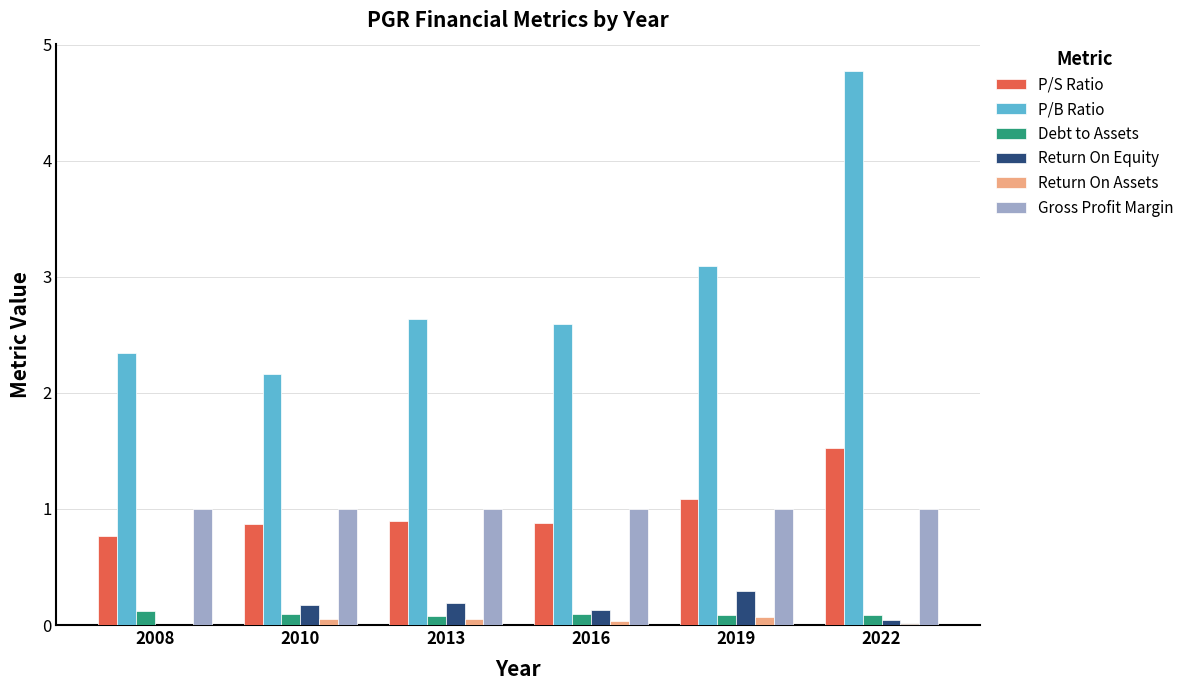

Is it true that Return On Assets equals 0.1 at 2010?

True